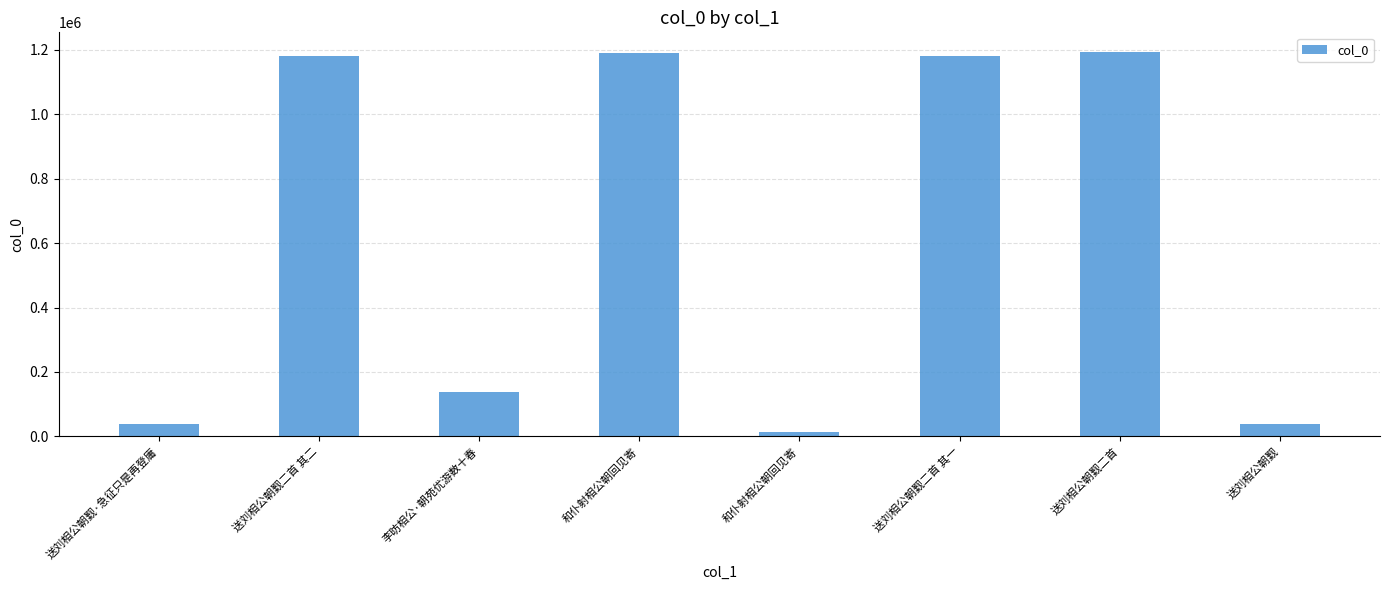

Reading right to left, what are all the values shown in this chart?

37628	1195002	1180587	14402	1190936	138748	1180588	37629